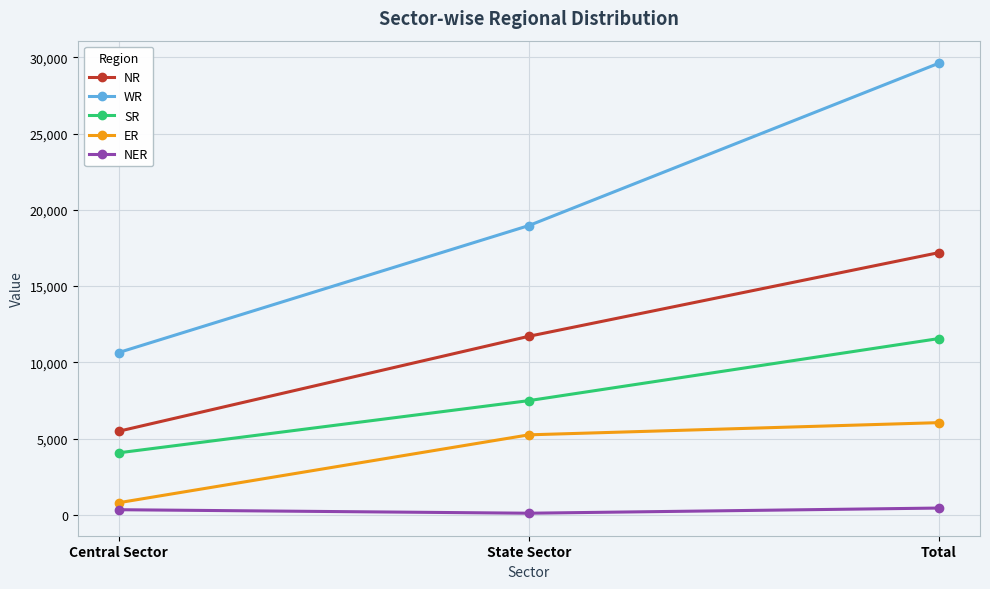

What position from the left is Central Sector?

1